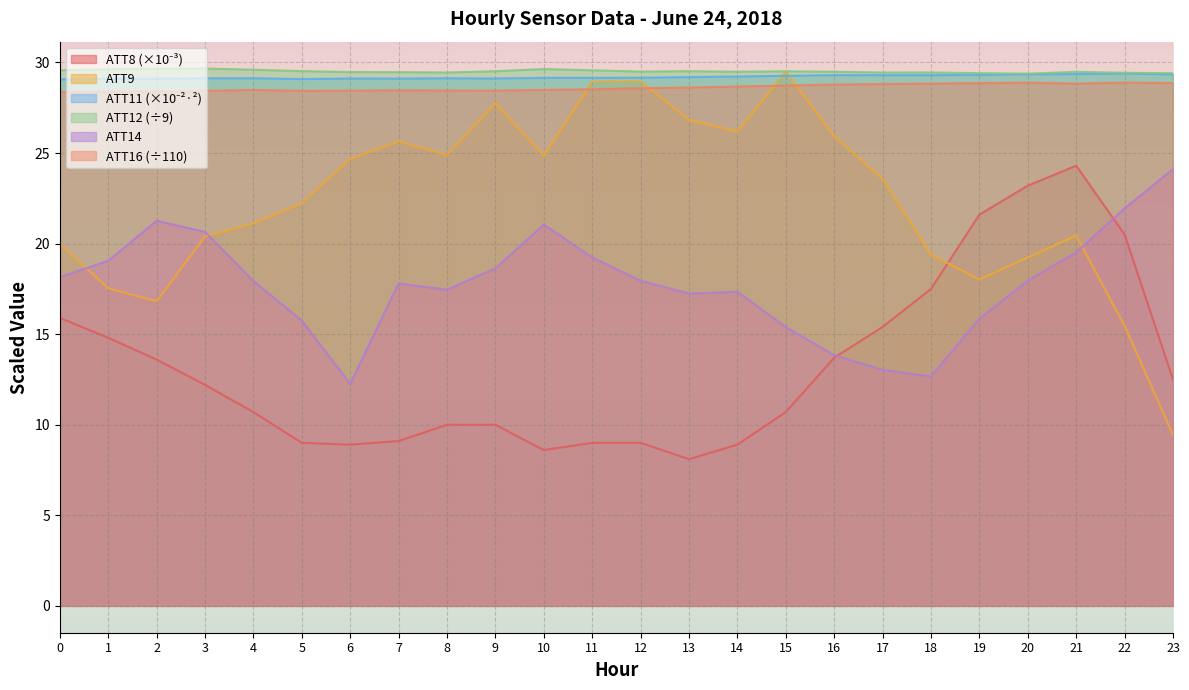

Which category has the lowest value across all series?

13